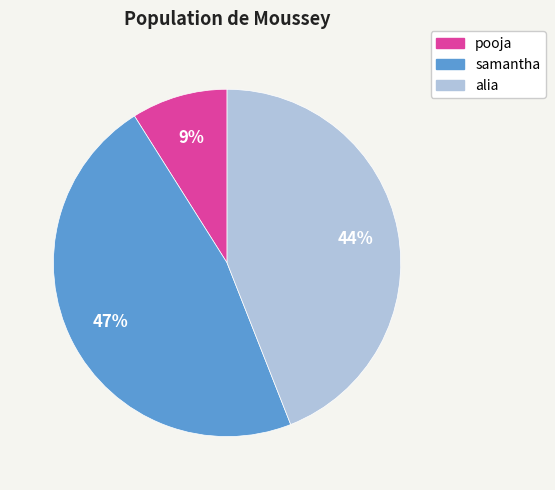

Which has a higher value, pooja or samantha?

samantha